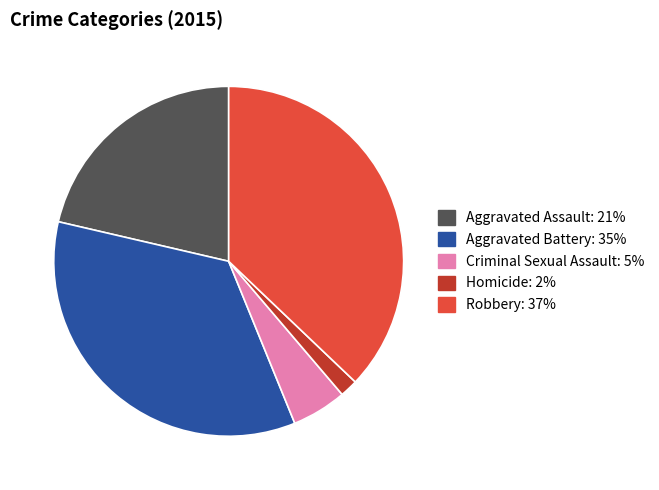

Is it true that Robbery is 24% of the pie?

False